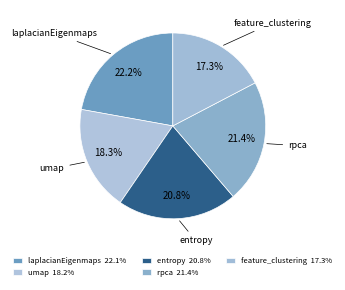

Which has a higher value, feature_clustering or entropy?

entropy